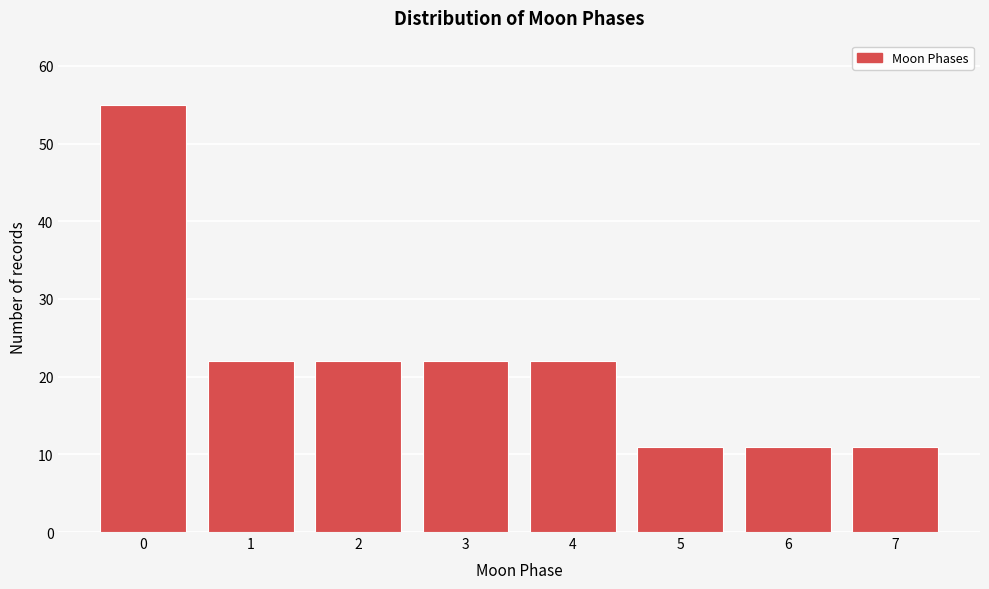

Reading left to right, transcribe all the data shown in this chart.

55	22	22	22	22	11	11	11